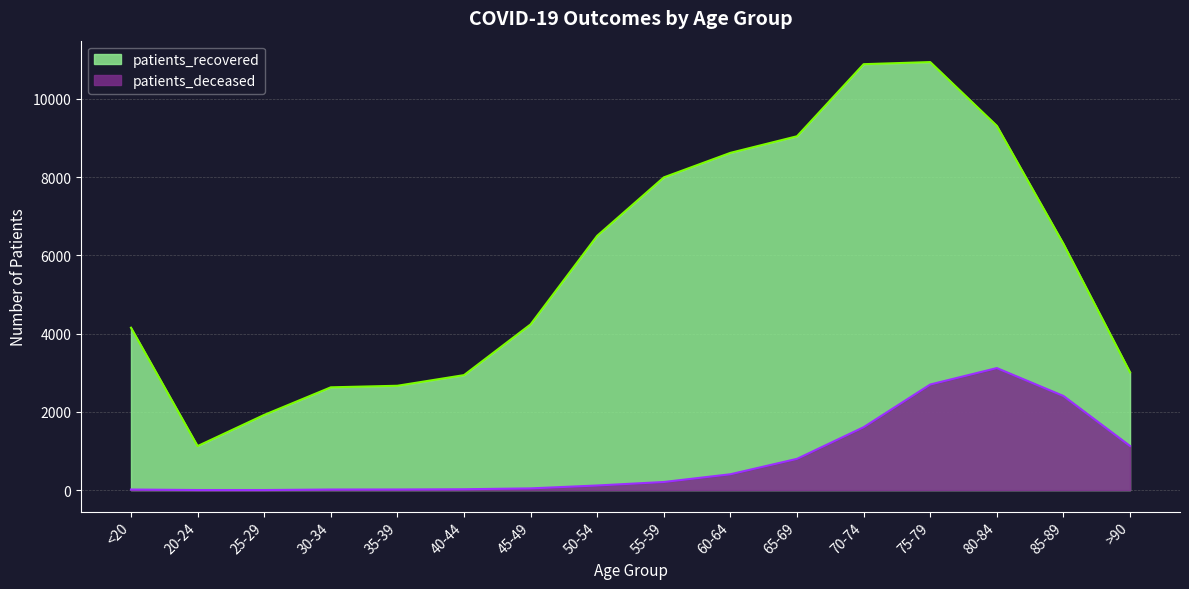

The value of patients_deceased at >90 is 1128. True or false?

True